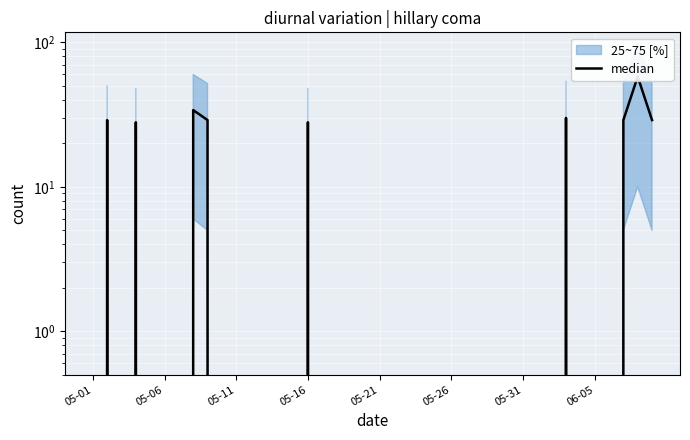

What is the sum of all values?

294